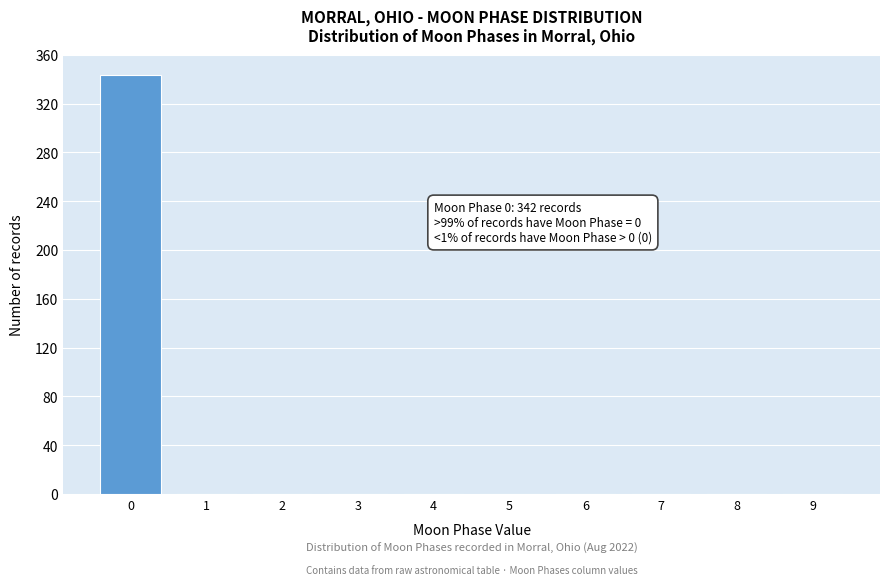

Reading right to left, what are all the values shown in this chart?

9=0	8=0	7=0	6=0	5=0	4=0	3=0	2=0	1=0	0=343